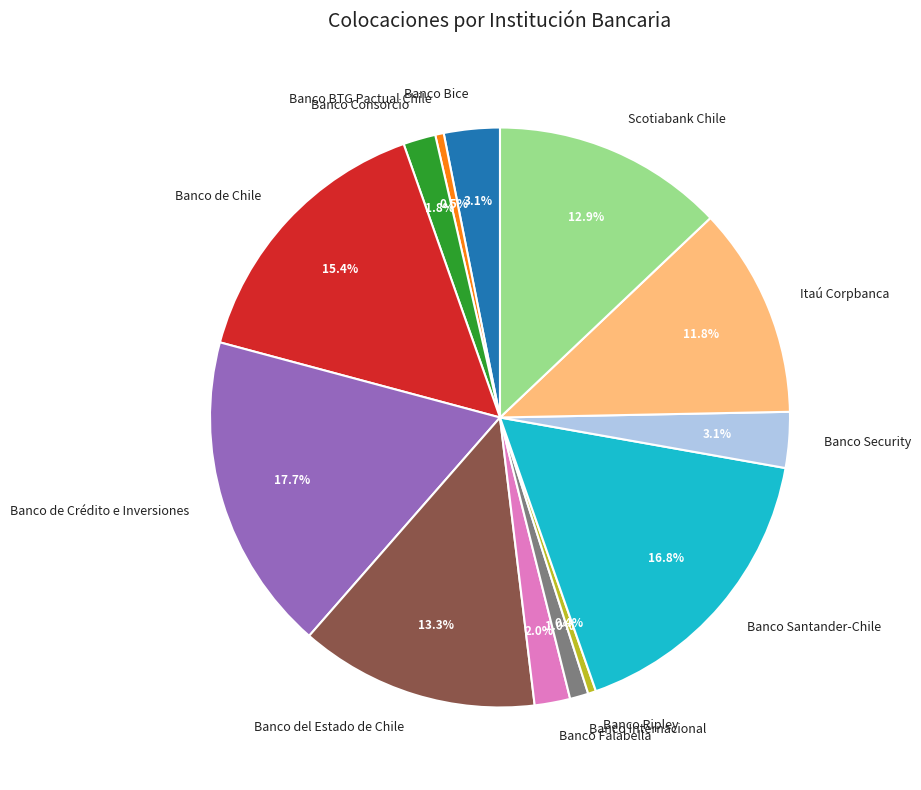

Which slice is the largest?

Banco de Crédito e Inversiones